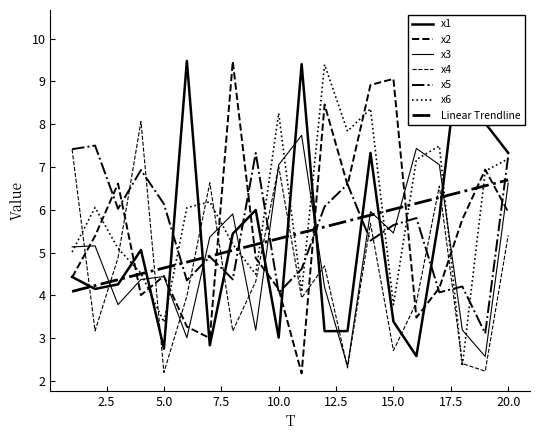

Is this an area chart (filled region under the line)?

No